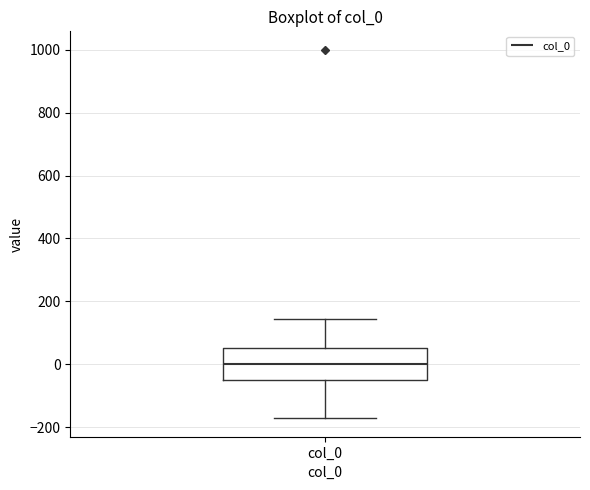

Read this box plot against the y-axis: the position of the median line, the range covered by the box, and the ends of both whiskers. The values are not printed on the chart, so give them approximately, as read against the axis.

median 0, box -40 to 60, whiskers -180 to 140